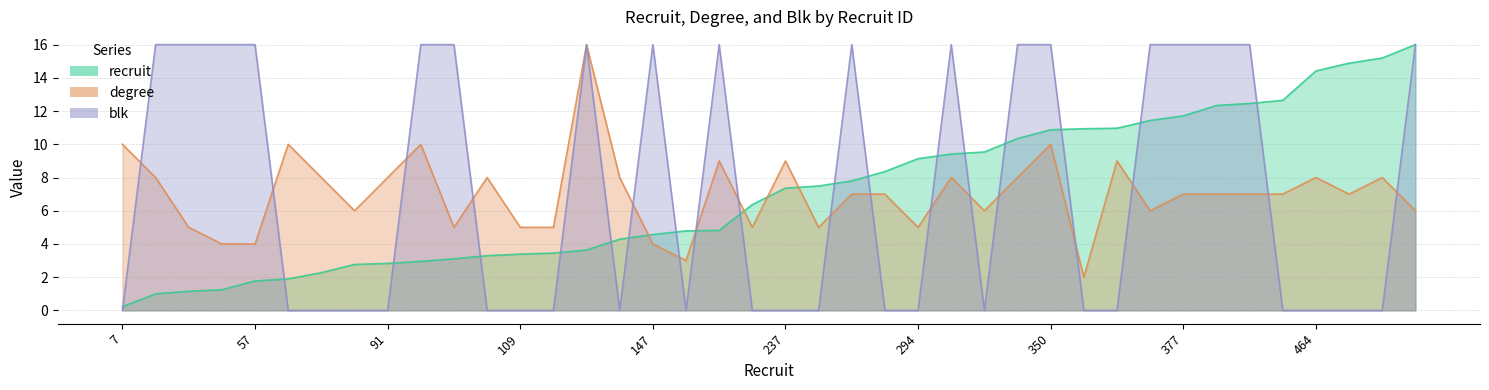

The recruit series shows 24.1 at 515. True or false?

False